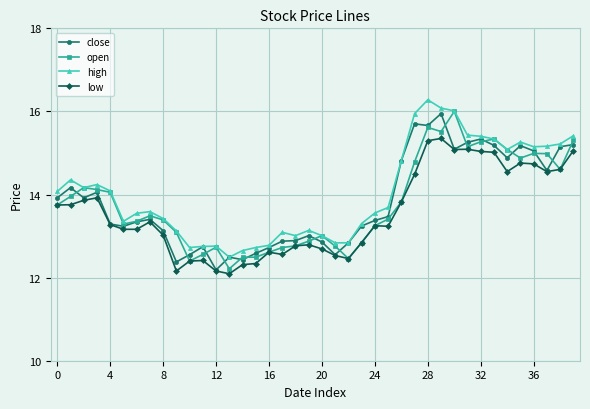

What is the greatest value displayed?

16.3